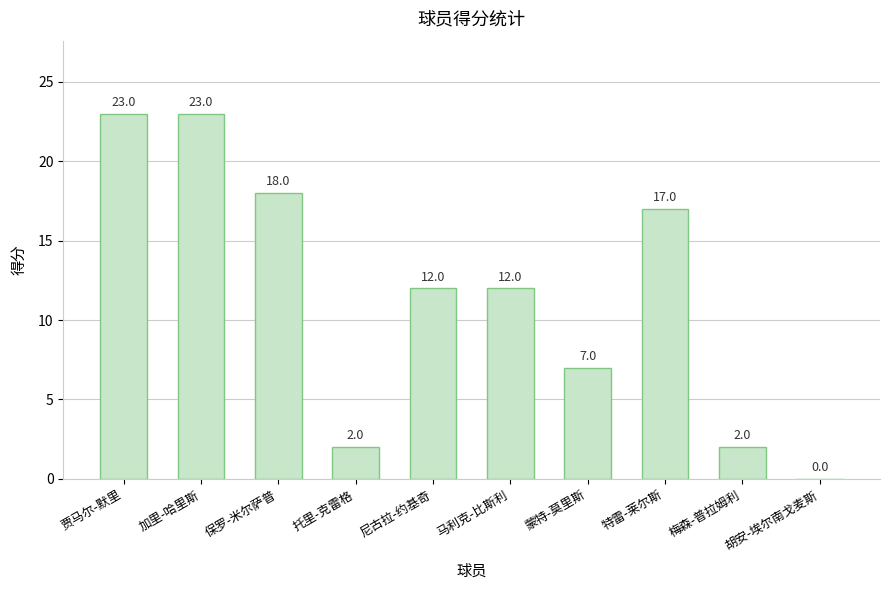

True or false: the data shows 13 at 胡安-埃尔南戈麦斯.

False